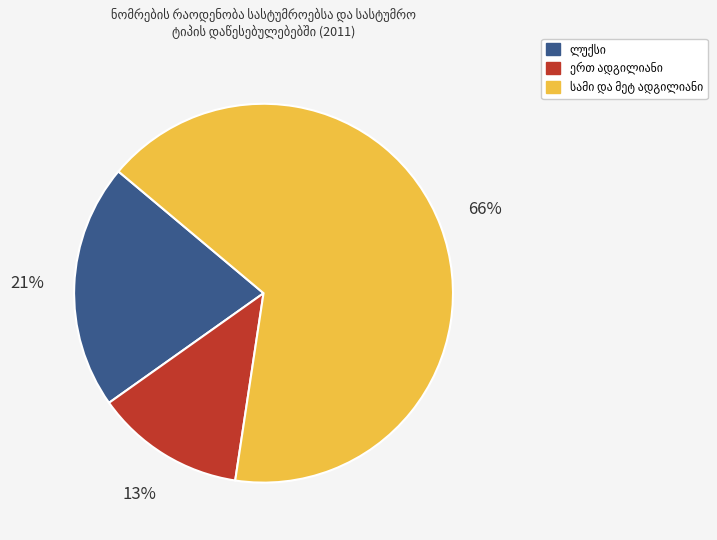

Is there a majority slice in this chart?

Yes